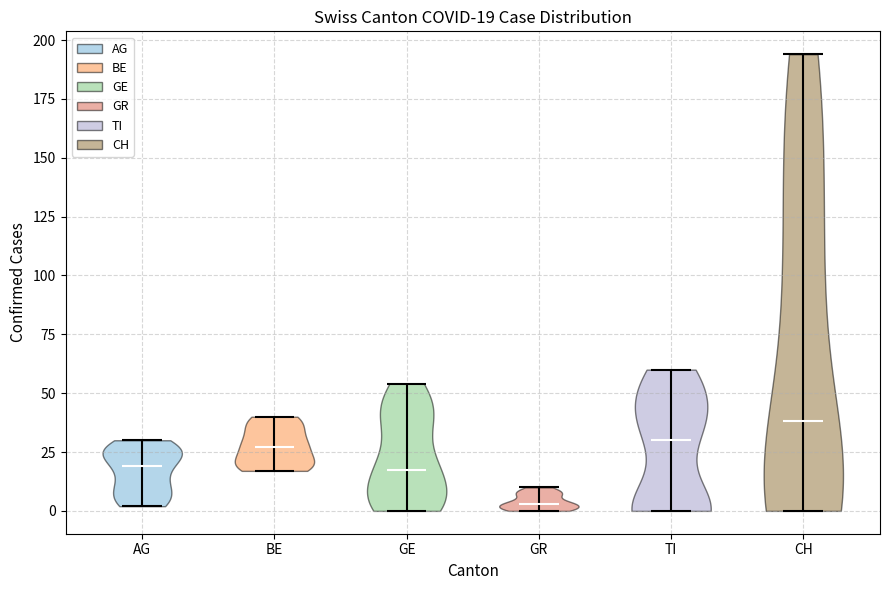

Which violin has the lowest median line?

GR